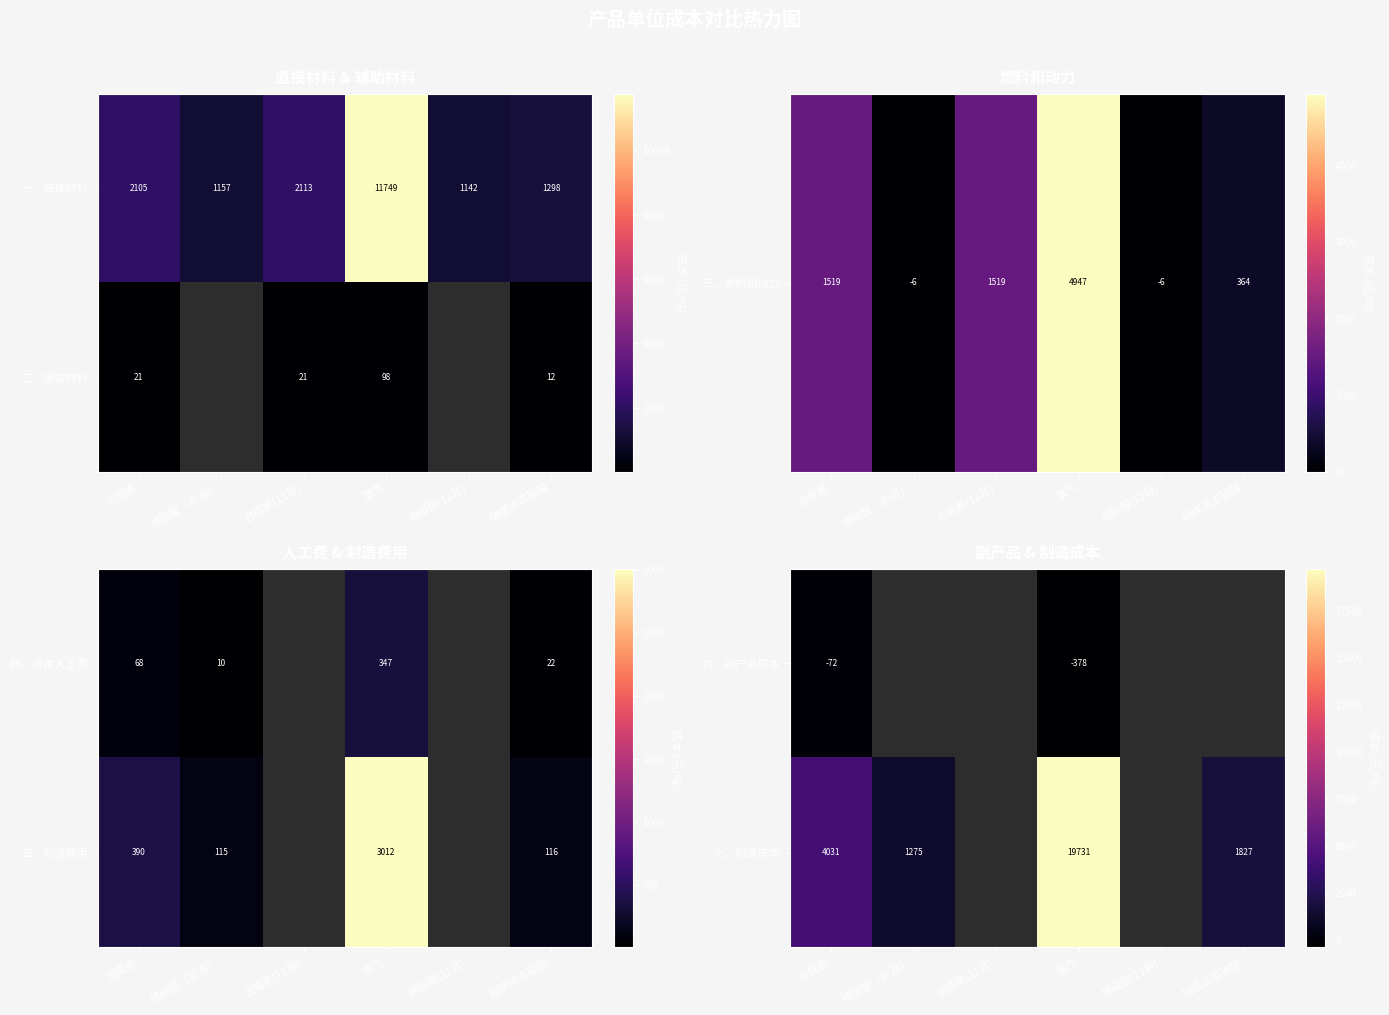

Which category has the highest value in the 一、直接材料 series?

氢气